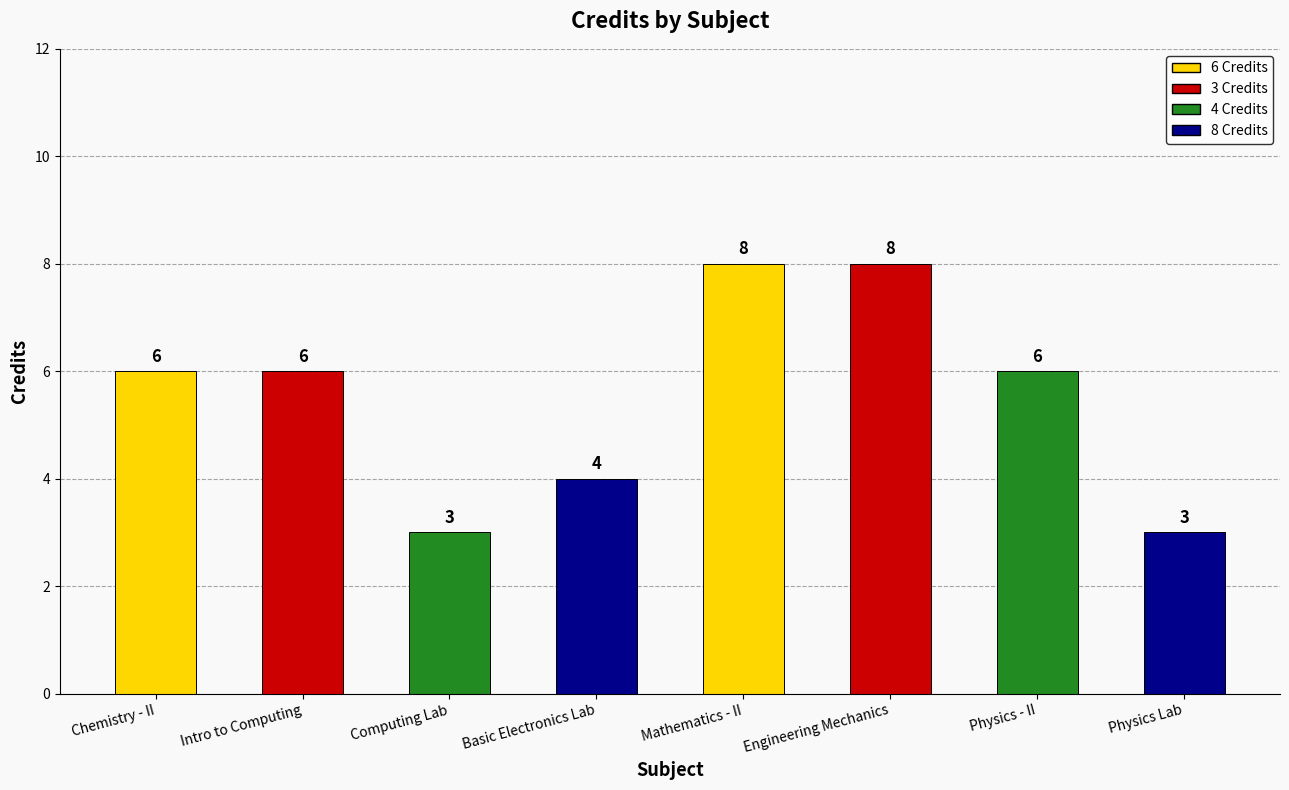

What is the greatest value displayed?

8